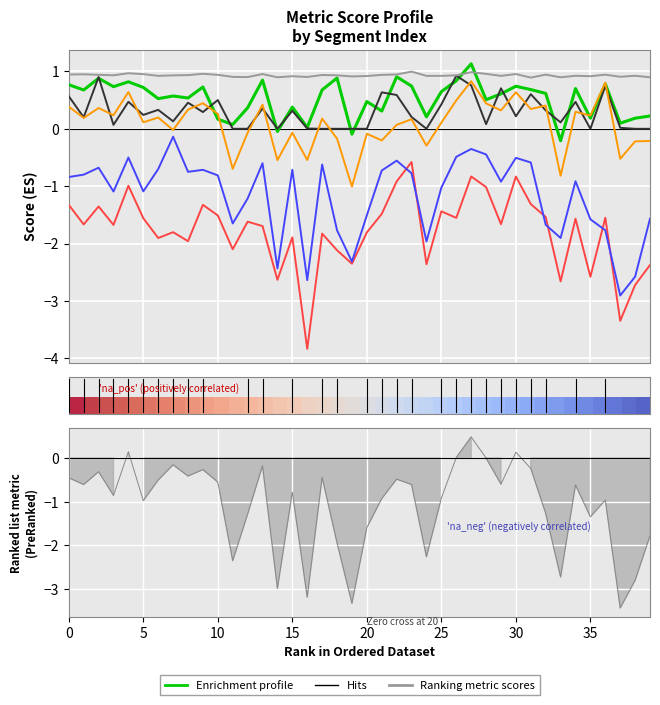

At which category is the sum across all series the highest?

27